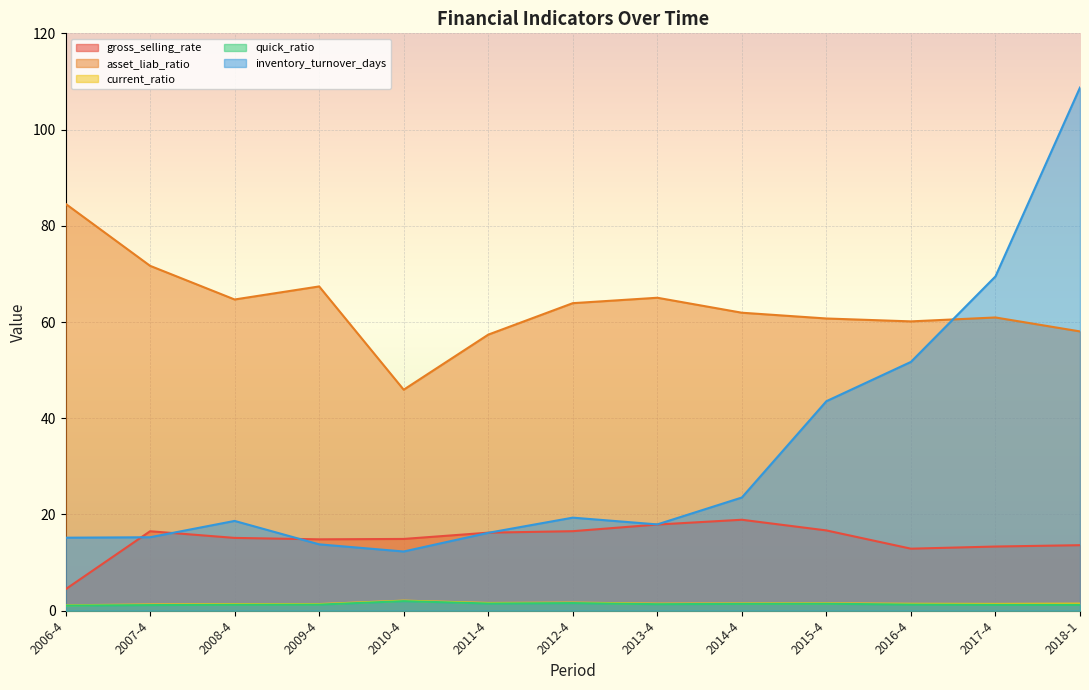

Reading left to right, what are all the values shown in this chart?

gross_selling_rate: 4.5	16.5	15.1	14.8	14.9	16.2	16.5	17.9	18.9	16.7	12.9	13.3	13.6
asset_liab_ratio: 84.6	71.7	64.7	67.4	45.9	57.4	63.9	65.0	61.9	60.7	60.1	60.9	58.0
current_ratio: 1.1	1.3	1.4	1.4	2.1	1.6	1.7	1.5	1.5	1.5	1.4	1.4	1.5
quick_ratio: 1.1	1.2	1.2	1.3	2.0	1.5	1.6	1.4	1.4	1.4	1.3	1.2	1.2
inventory_turnover_days: 15.2	15.3	18.7	13.8	12.3	16.2	19.3	17.9	23.5	43.5	51.7	69.5	108.7